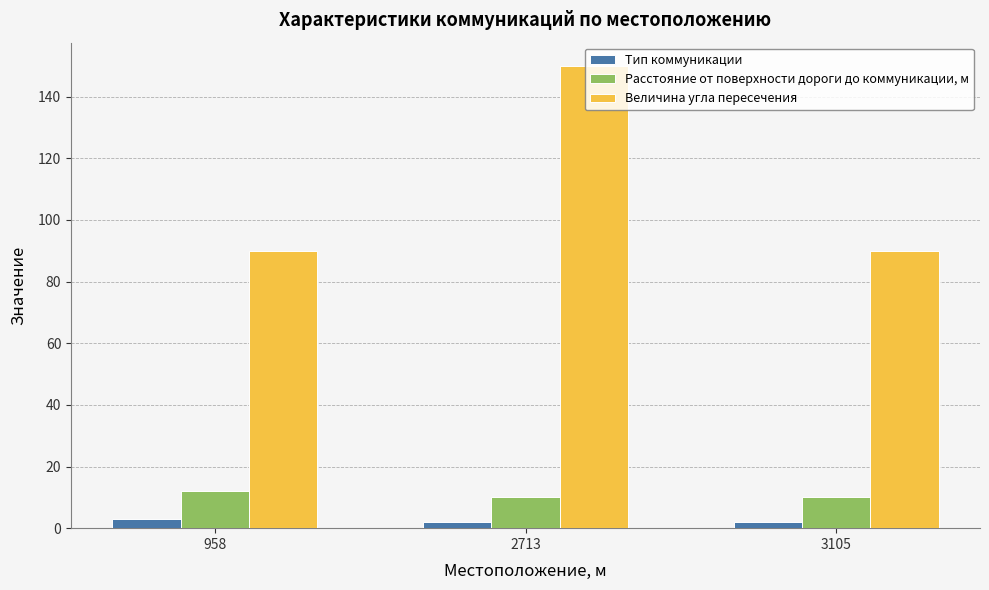

Reading left to right, extract all data points from this chart.

Тип коммуникации: 3	2	2
Расстояние от поверхности дороги до коммуникации, м: 12	10	10
Величина угла пересечения: 90	150	90